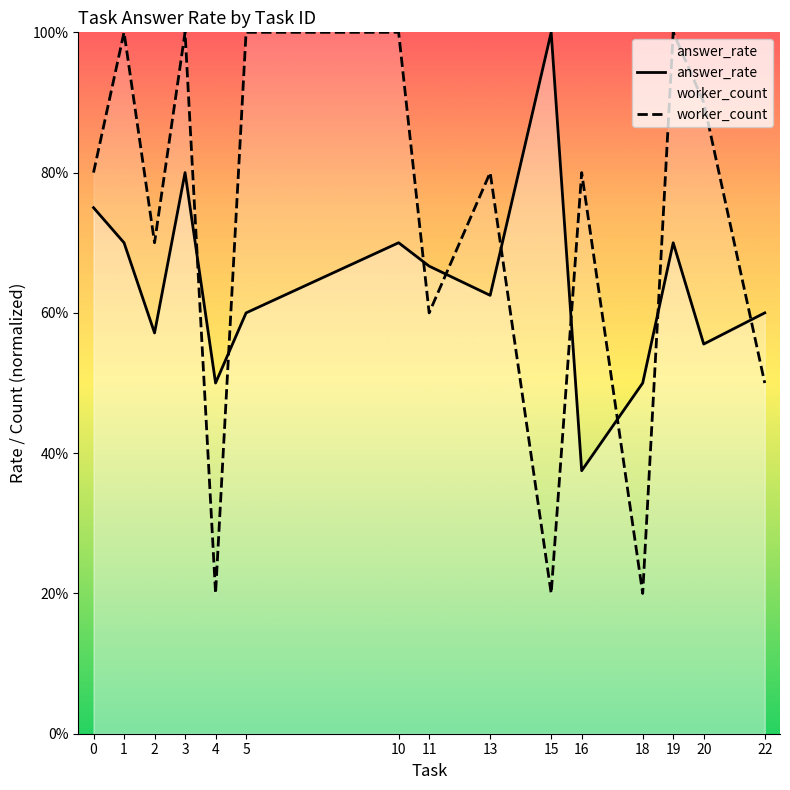

List the labels in order of answer_rate value, largest first.

15, 3, 0, 1, 10, 19, 11, 13, 5, 22, 2, 20, 4, 18, 16